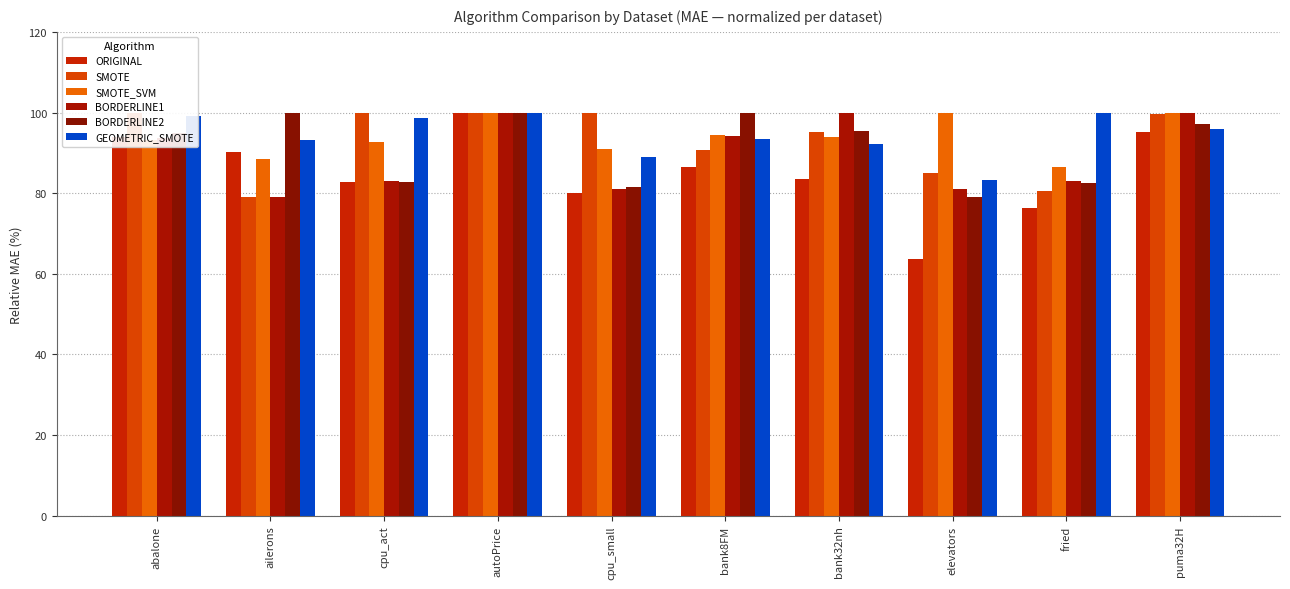

Reading left to right, transcribe all the data shown in this chart.

ORIGINAL: 93.8	90.3	82.8	100.0	80.1	86.5	83.5	63.7	76.4	95.3
SMOTE: 100.0	79.1	100.0	99.9	100.0	90.6	95.2	85.0	80.5	99.6
SMOTE_SVM: 93.2	88.5	92.8	99.9	91.0	94.4	93.8	100.0	86.4	100.0
BORDERLINE1: 93.7	79.2	83.1	99.9	80.9	94.1	100.0	81.1	83.1	99.9
BORDERLINE2: 94.8	100.0	82.7	99.9	81.5	100.0	95.5	79.2	82.4	97.1
GEOMETRIC_SMOTE: 99.2	93.1	98.6	99.9	89.1	93.4	92.2	83.3	100.0	96.0